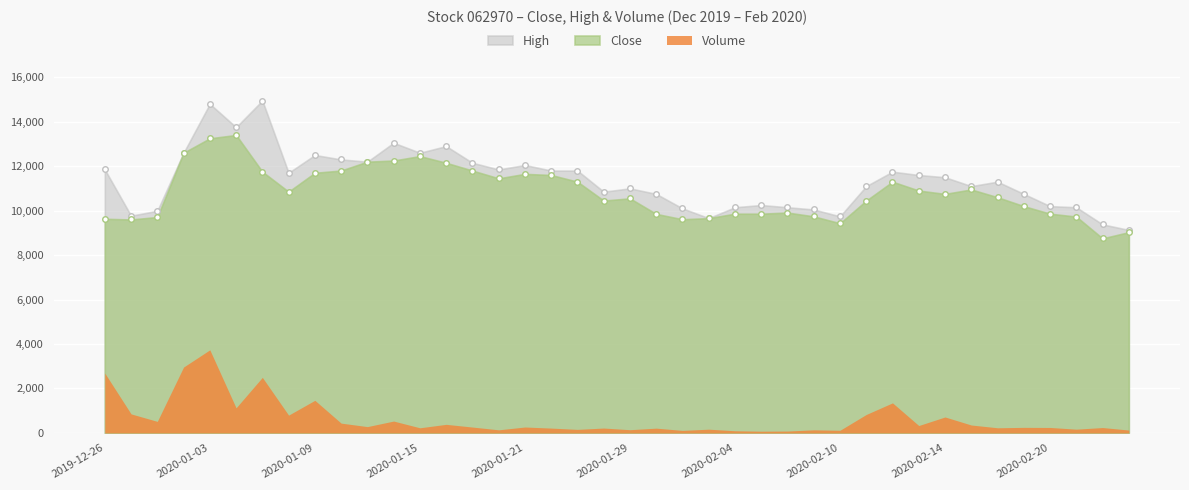

How many categories are shown in the chart?

40